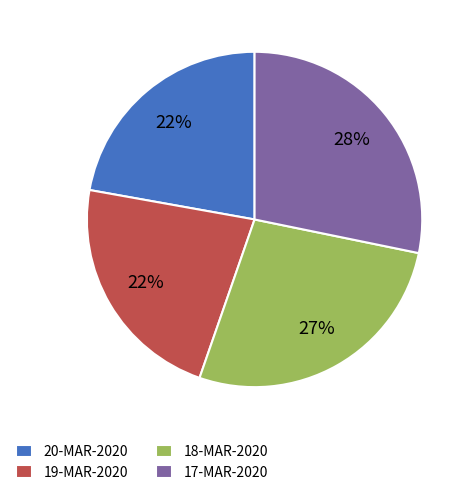

Is the sum of 17-MAR-2020 and 20-MAR-2020 greater than half?

Yes